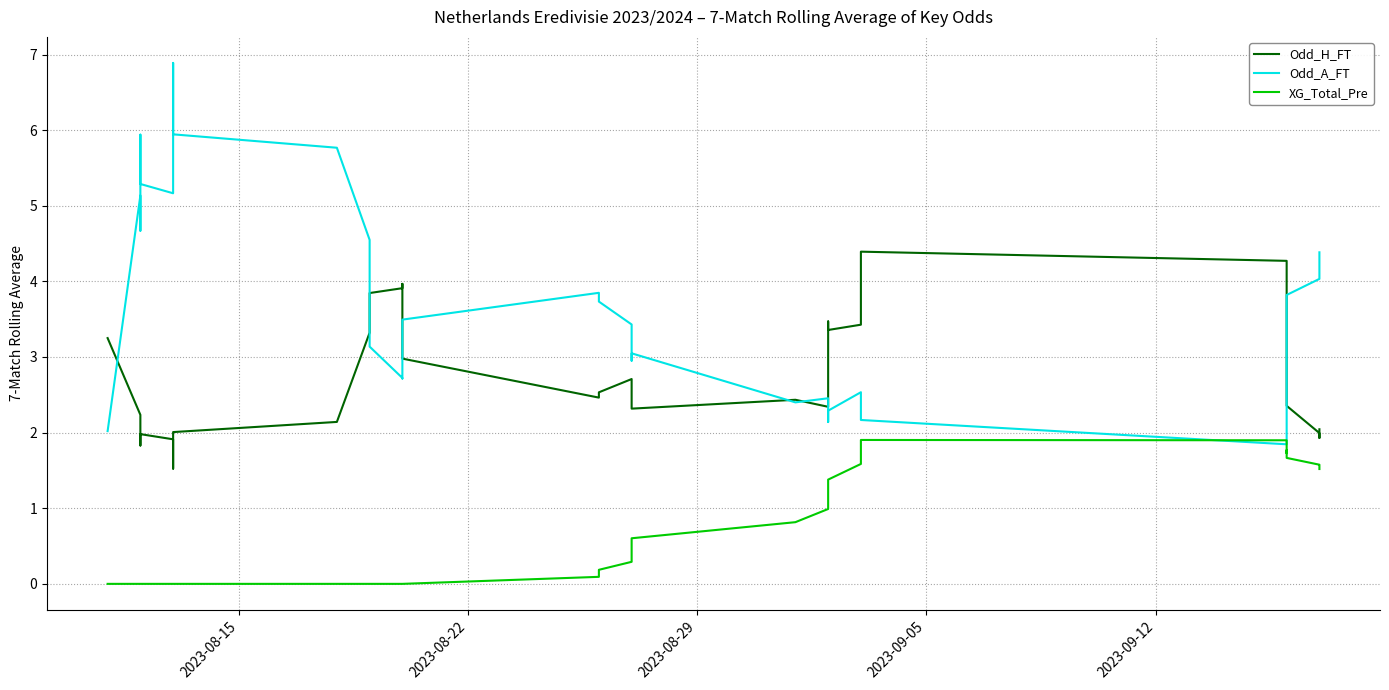

True or false: Odd_H_FT has a value of 0.8 at 2023-08-29.

False